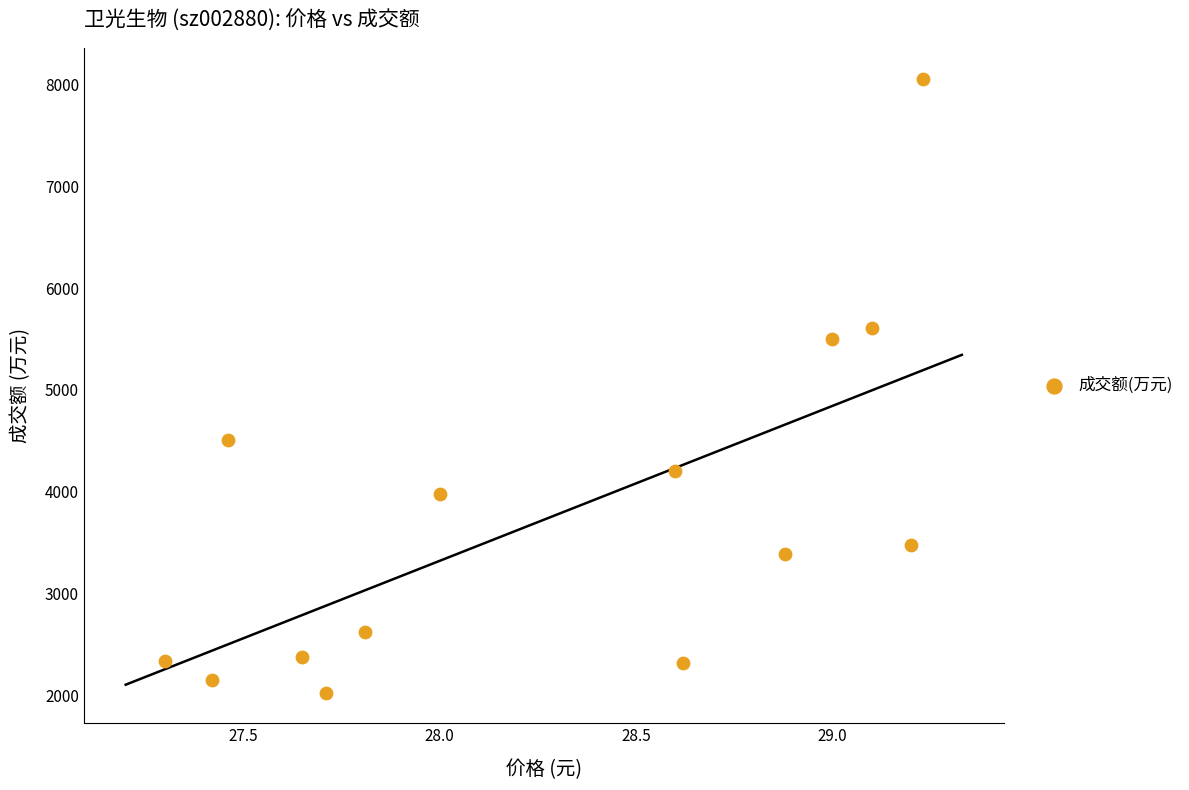

What Y value in the scatter plot is closest to 5041?

5496